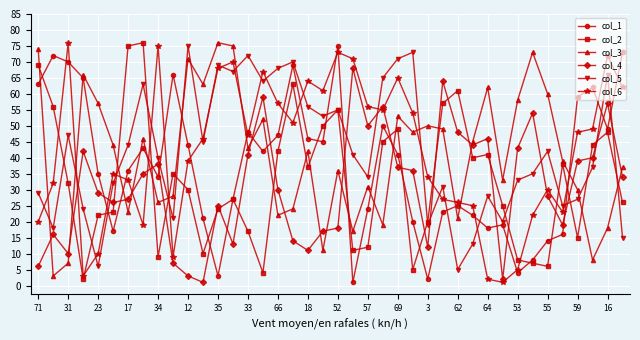

In col_5, how many points are higher than both neighbors (excluding endpoints)?

12